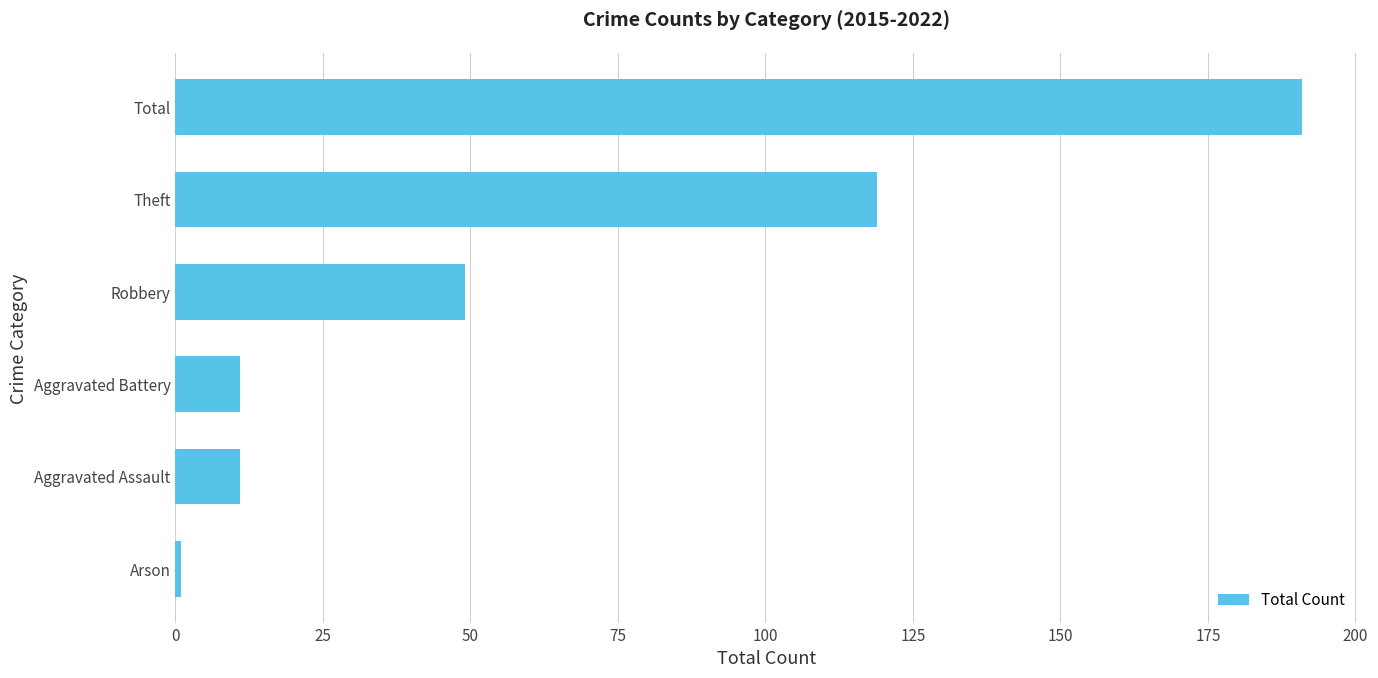

Reading top to bottom, what are all the values shown in this chart?

191	119	49	11	11	1